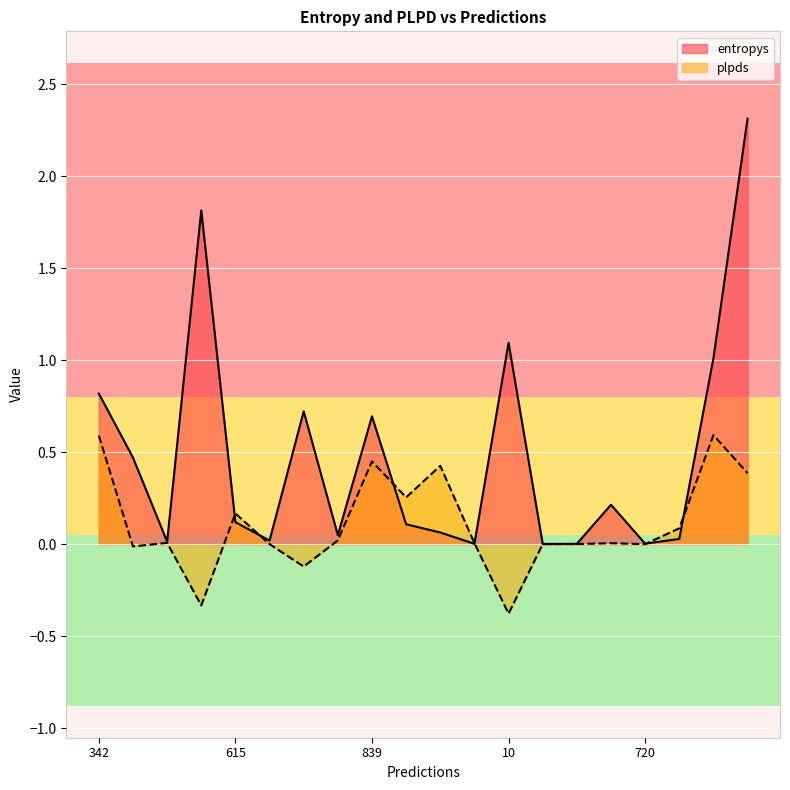

What are all the series names shown in the legend?

entropys, plpds